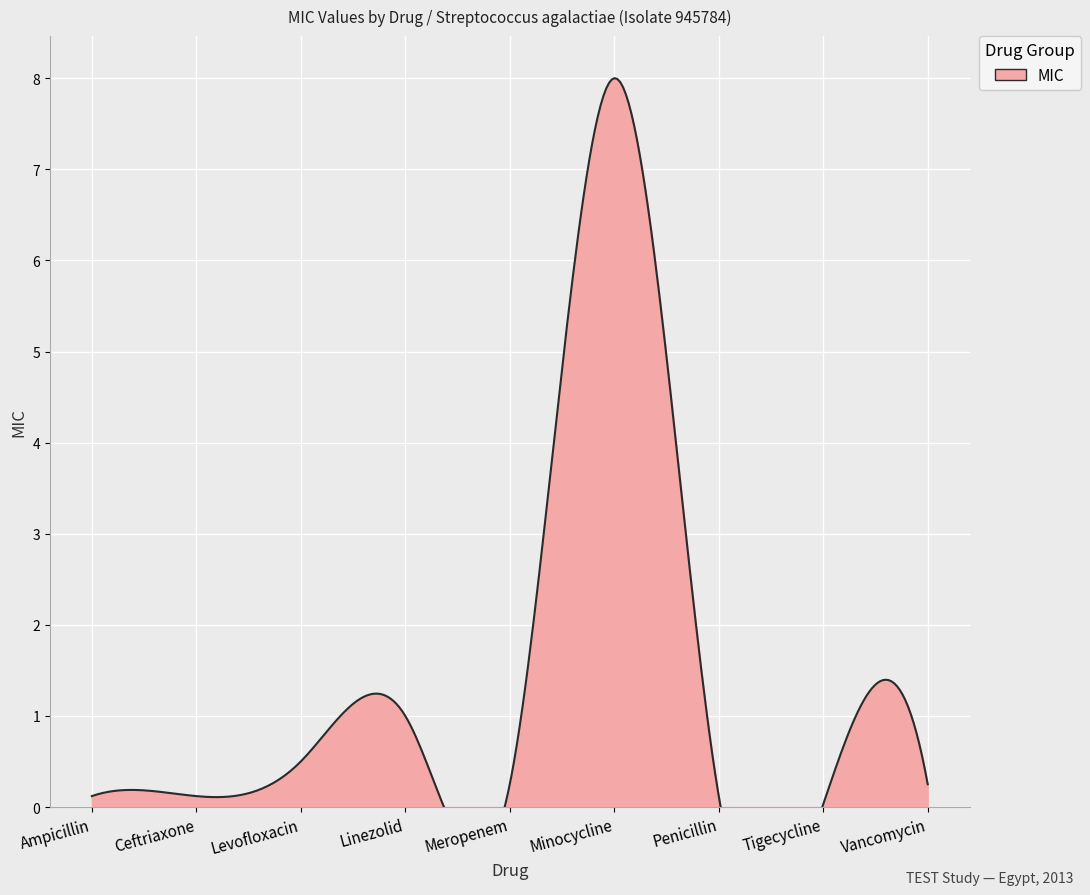

At which category does the chart reach its peak across all series?

Minocycline